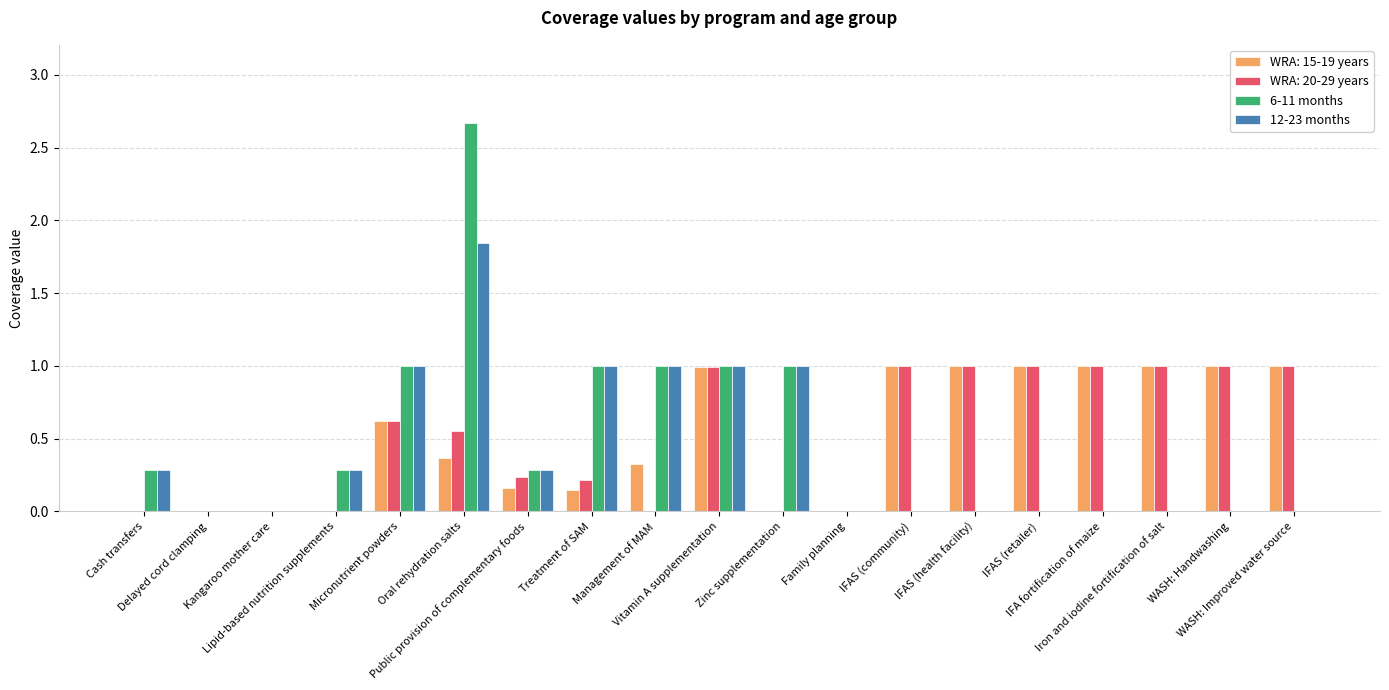

The 12-23 months series shows 0.3 at Cash transfers. True or false?

True